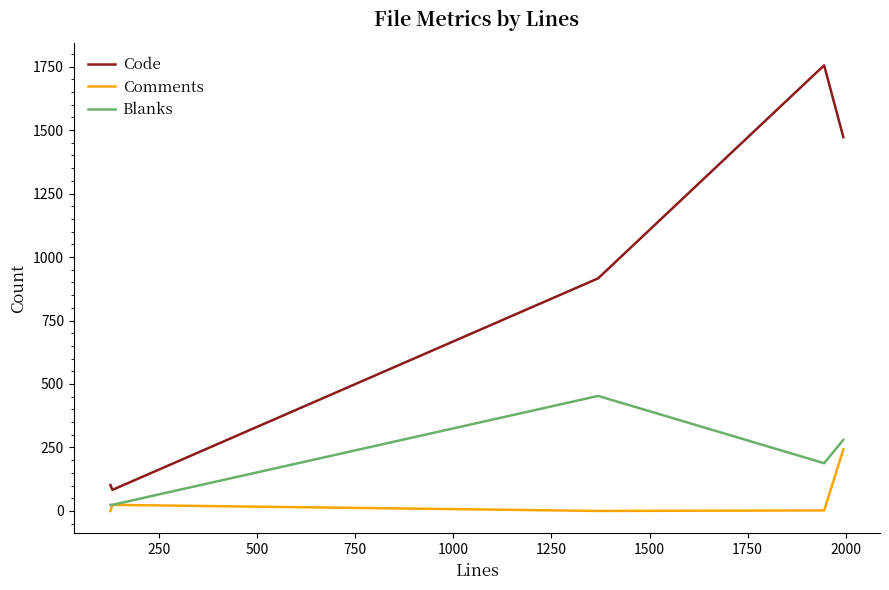

True or false: Blanks and Code intersect in this chart.

False